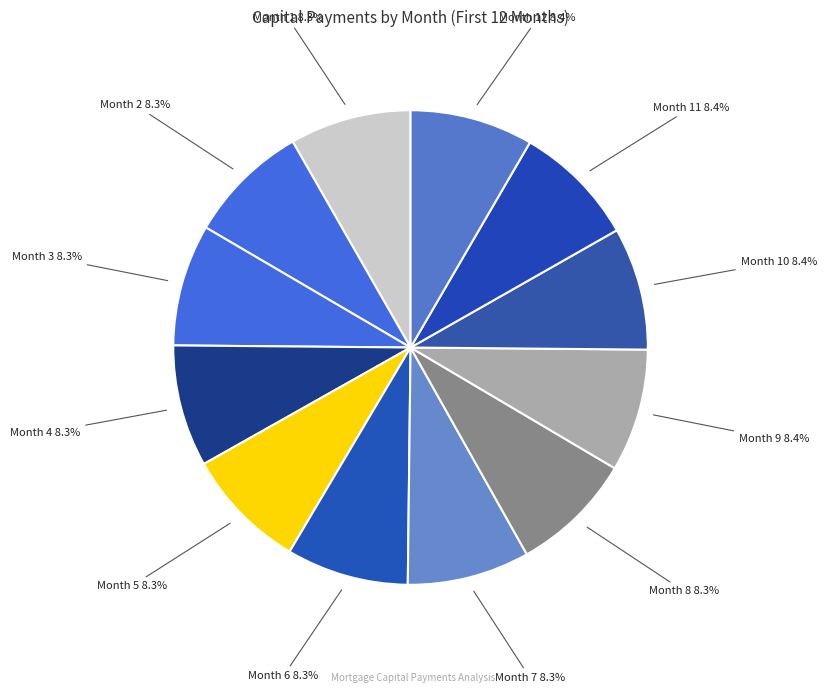

Which category has the biggest portion of the pie?

Month 12